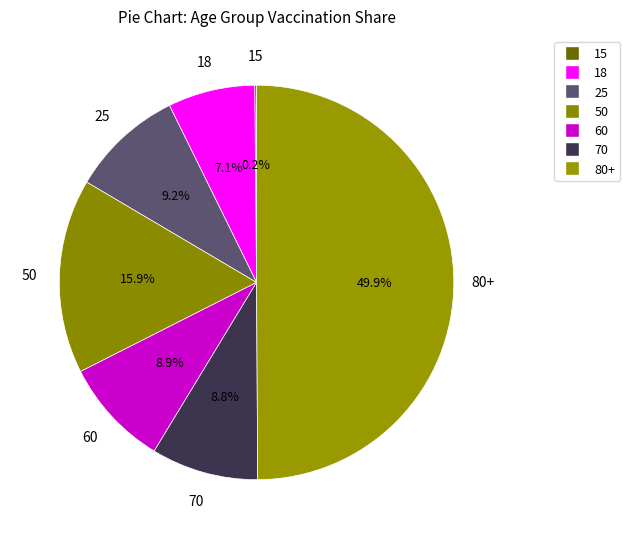

Is it true that 50 is 3% of the pie?

False